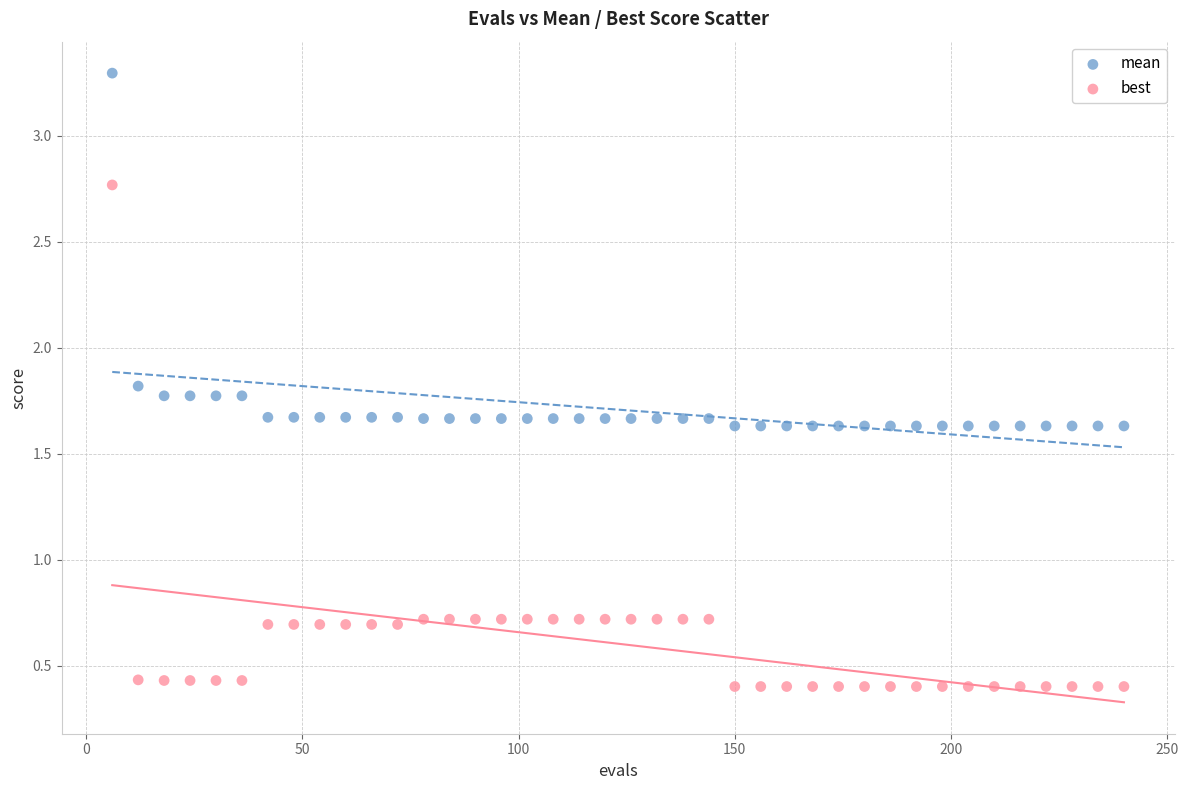

Across all data points, what is the range of Y values (max minus min)?

2.9